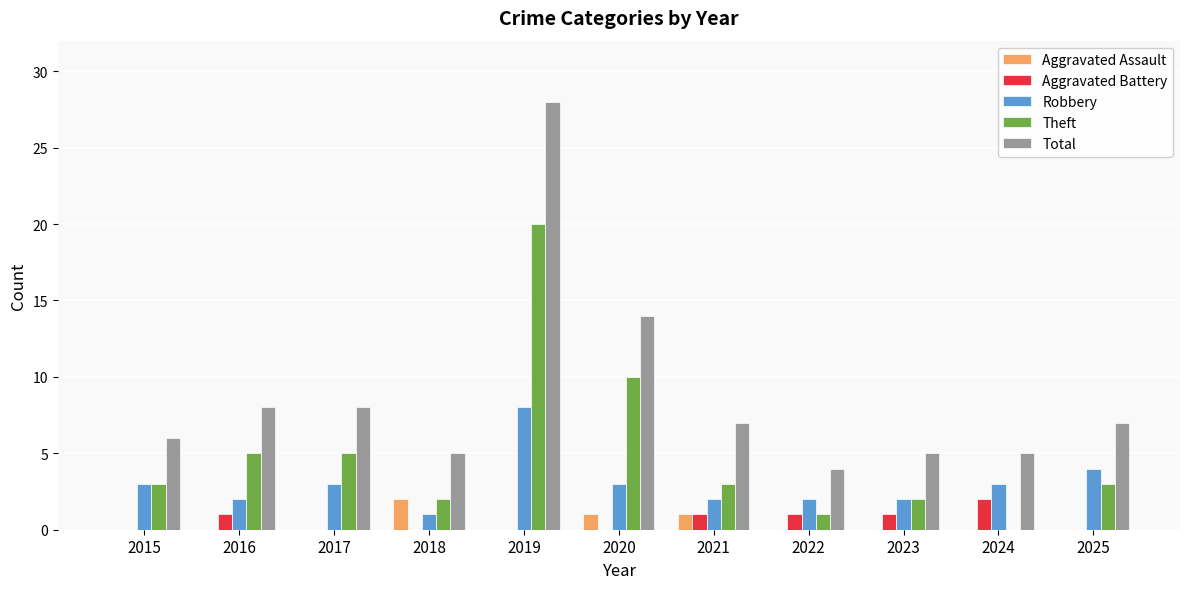

Is the value of Total at 2015 greater than the value of Aggravated Battery at 2016?

Yes